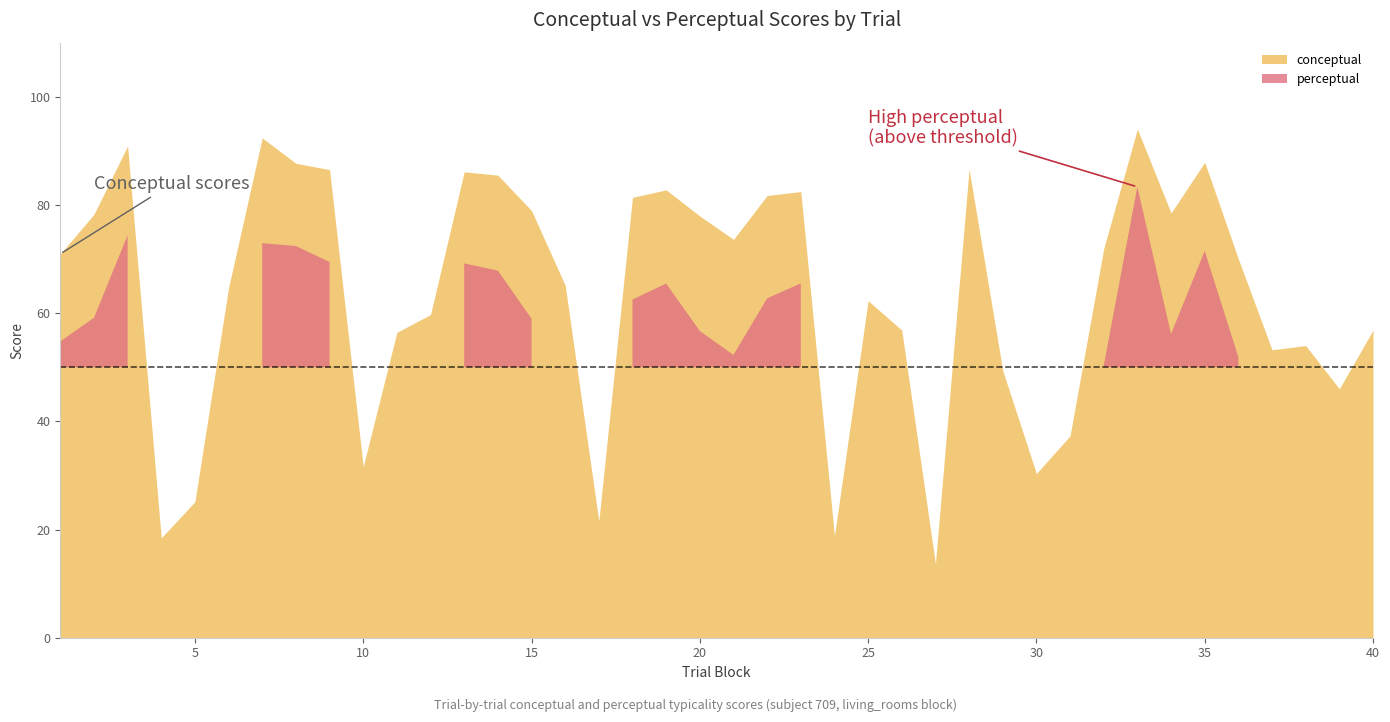

What is the total value across all series at 19?

148.3